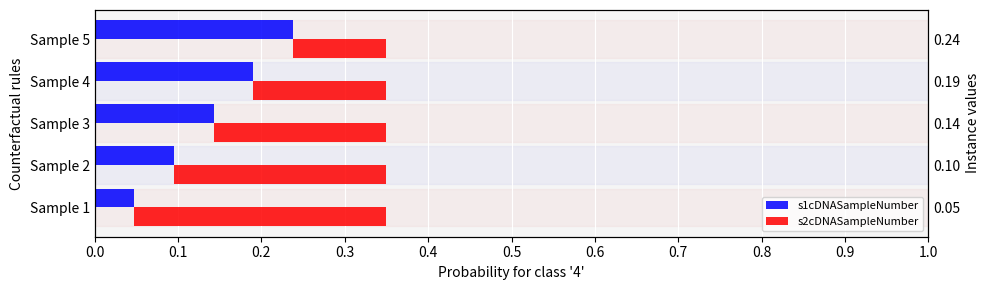

How many categories are shown in the chart?

5